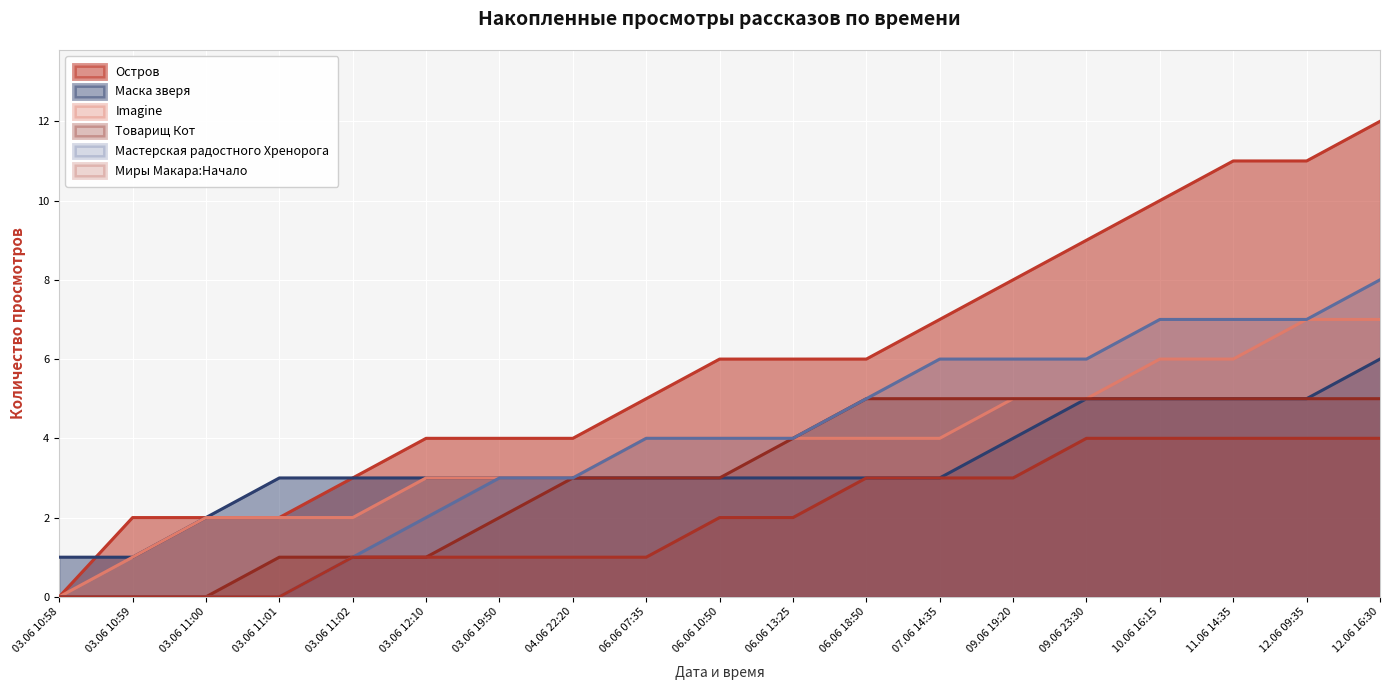

What is the average value of the Остров series?

6